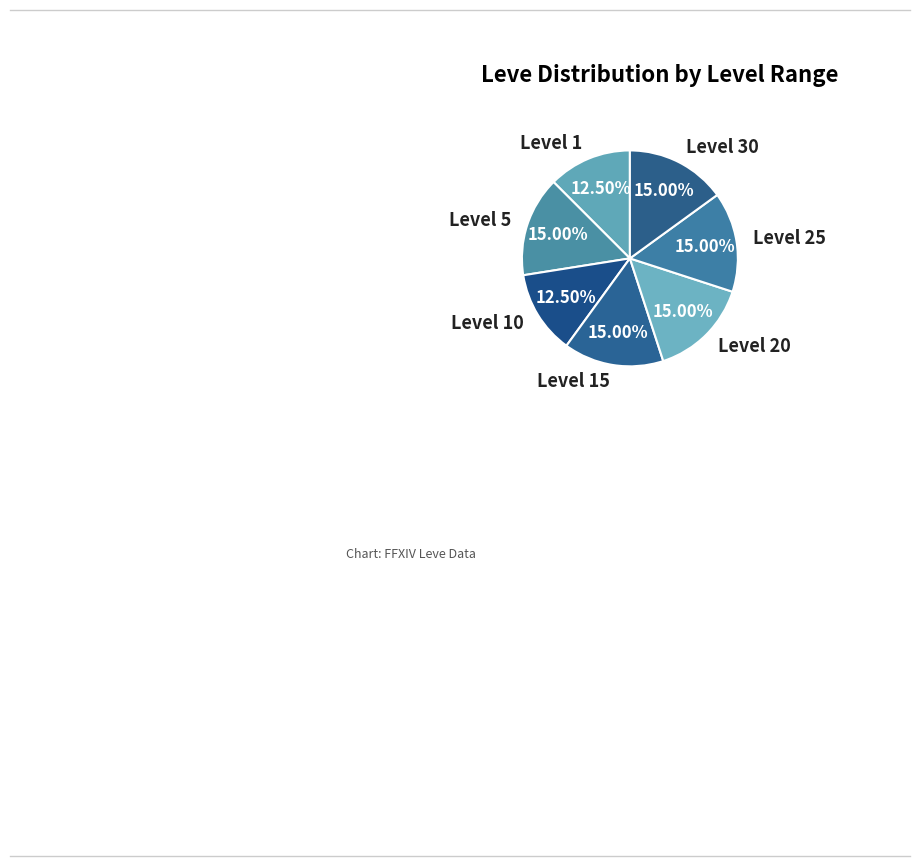

Approximately how many times larger is the value at Level 30 compared to Level 25?

1.0